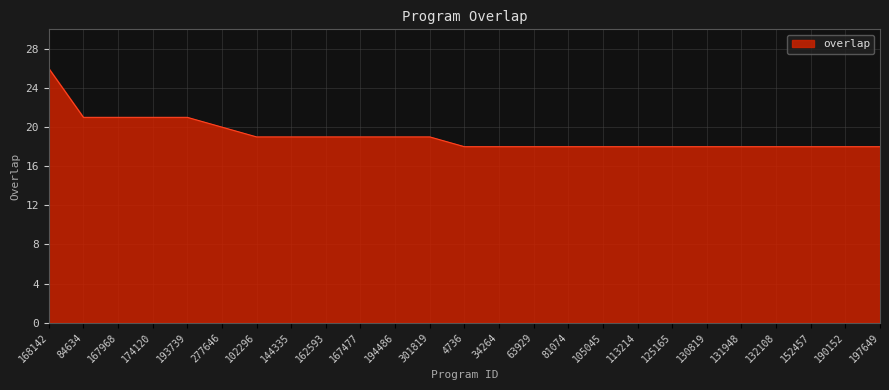

What position from the left is 197649?

25